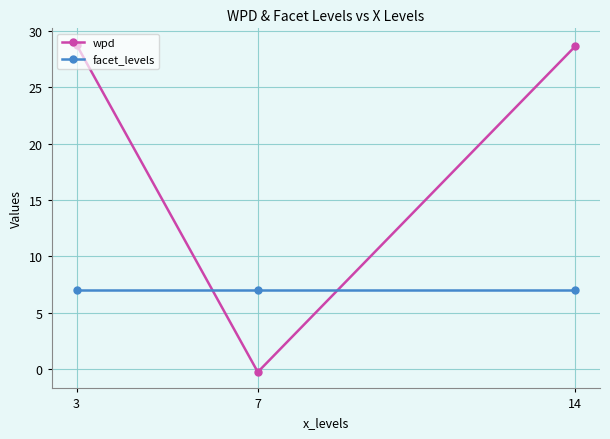

The value of wpd at 14 is 8.7. True or false?

False